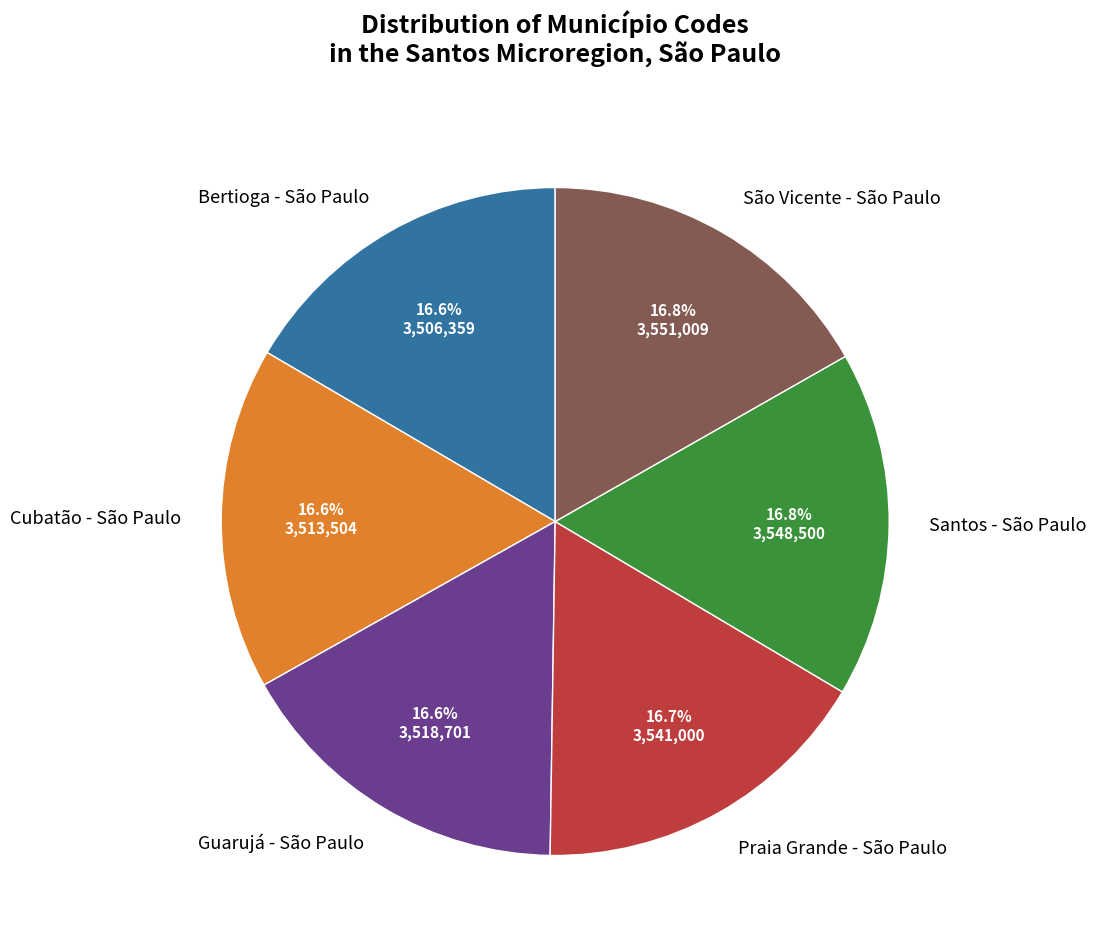

Does Bertioga - São Paulo account for over 50% of the chart?

No